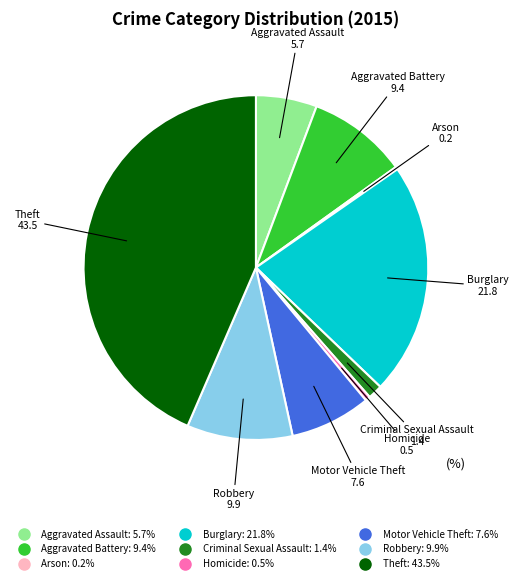

Combined, do Homicide and Motor Vehicle Theft account for over 50%?

No